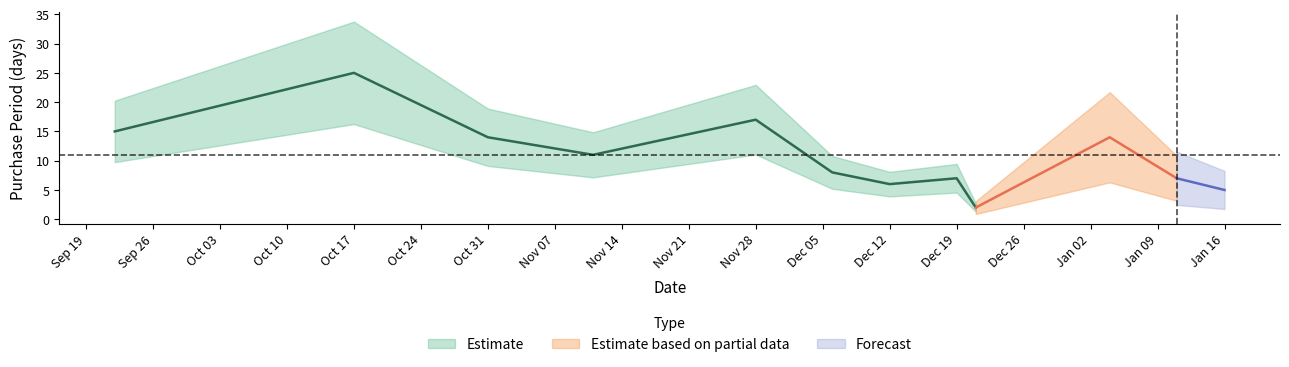

Reading right to left, what are all the values shown in this chart?

2017-01-16=5	2017-01-11=7	2017-01-04=14	2016-12-21=2	2016-12-19=7	2016-12-12=6	2016-12-06=8	2016-11-28=17	2016-11-11=11	2016-10-31=14	2016-10-17=25	2016-09-22=15